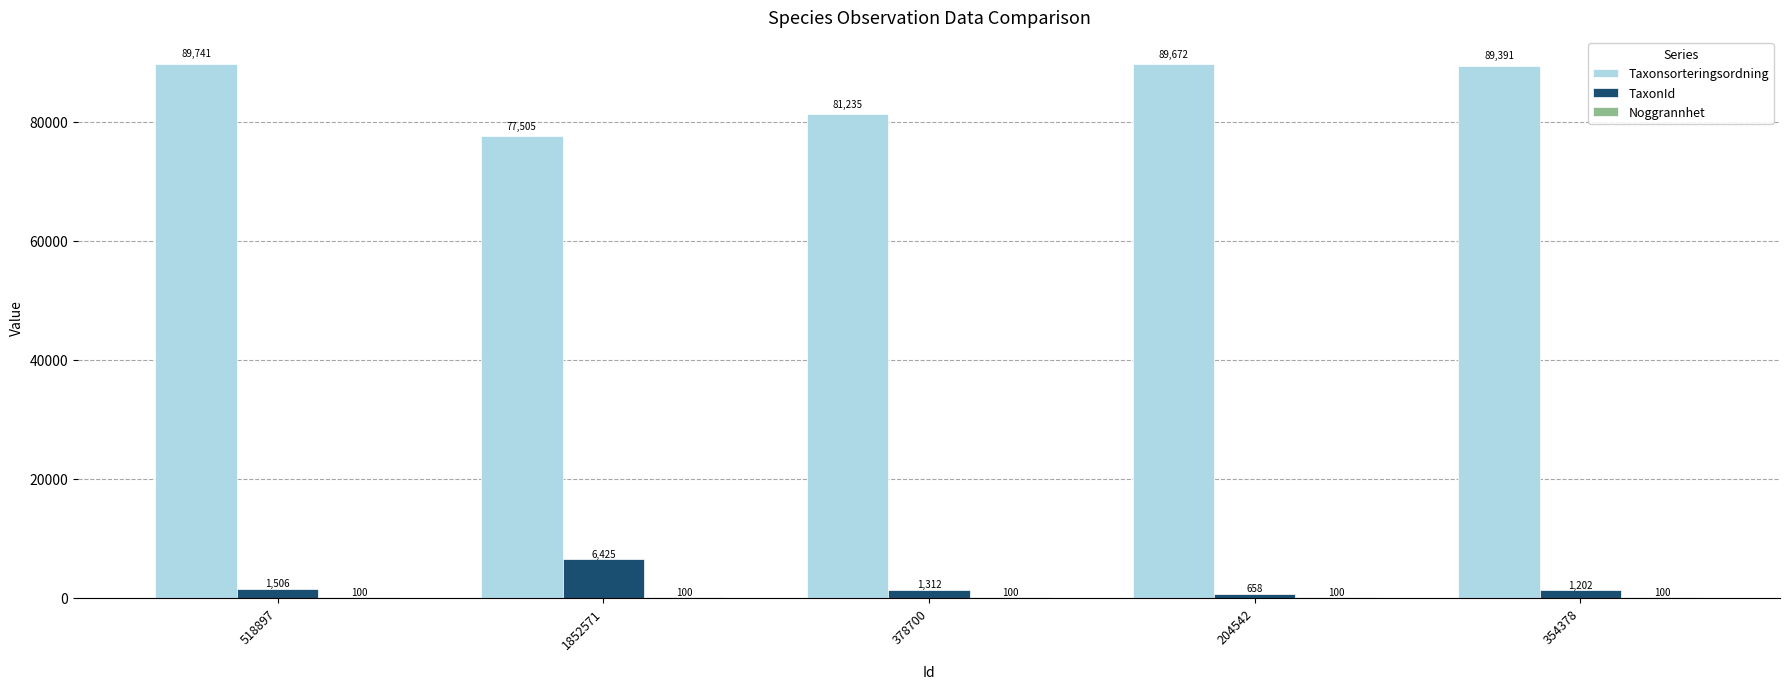

What is the highest value of the Taxonsorteringsordning series?

89741